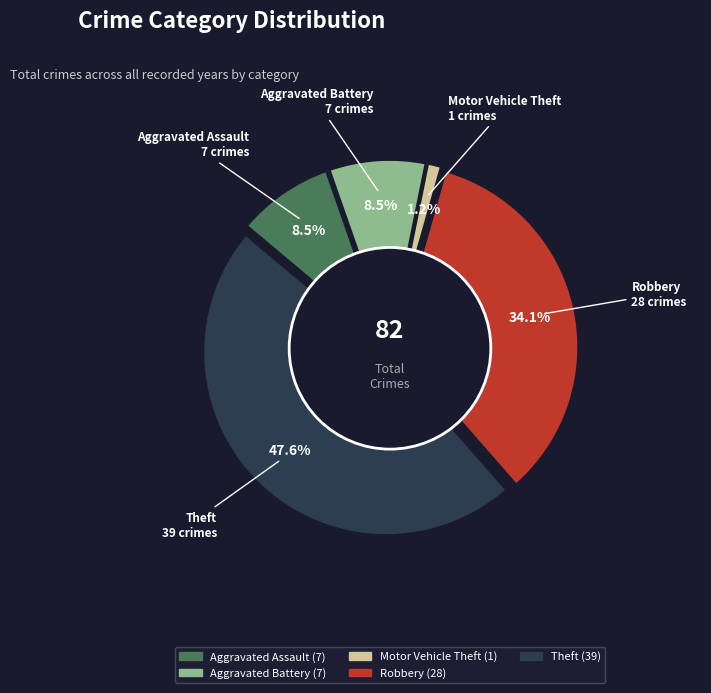

Rank the categories by value from highest to lowest.

Theft, Robbery, Aggravated Assault, Aggravated Battery, Motor Vehicle Theft